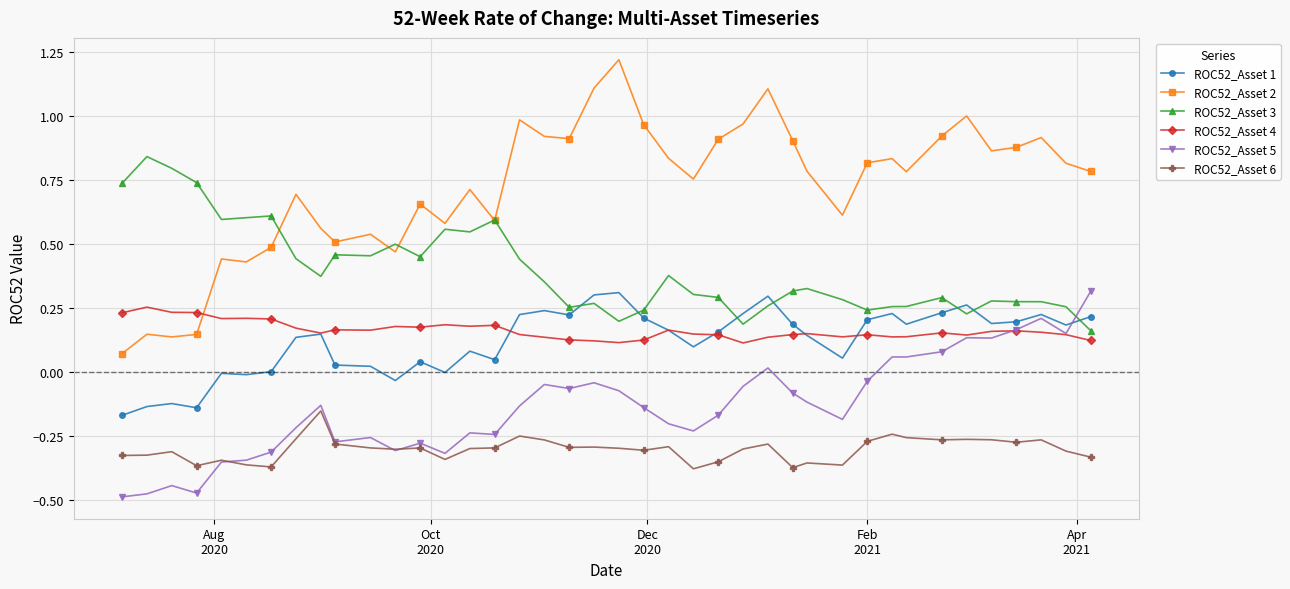

Which series has the largest total across all categories?

ROC52_Asset 2